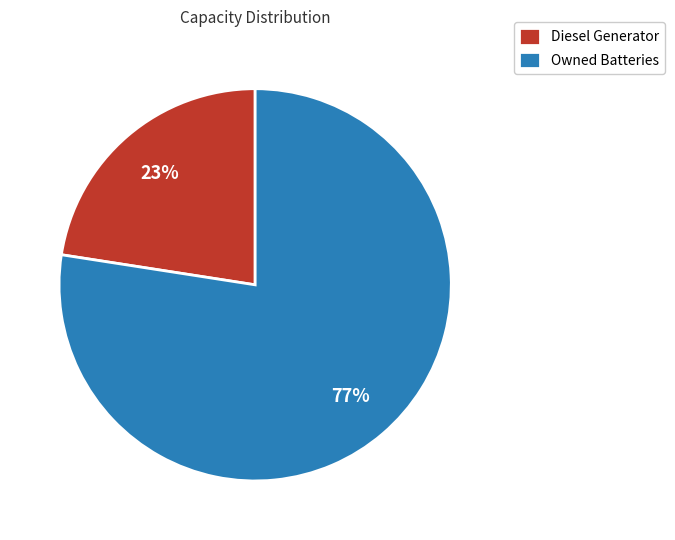

True or false: Owned Batteries accounts for 77% of the total.

True